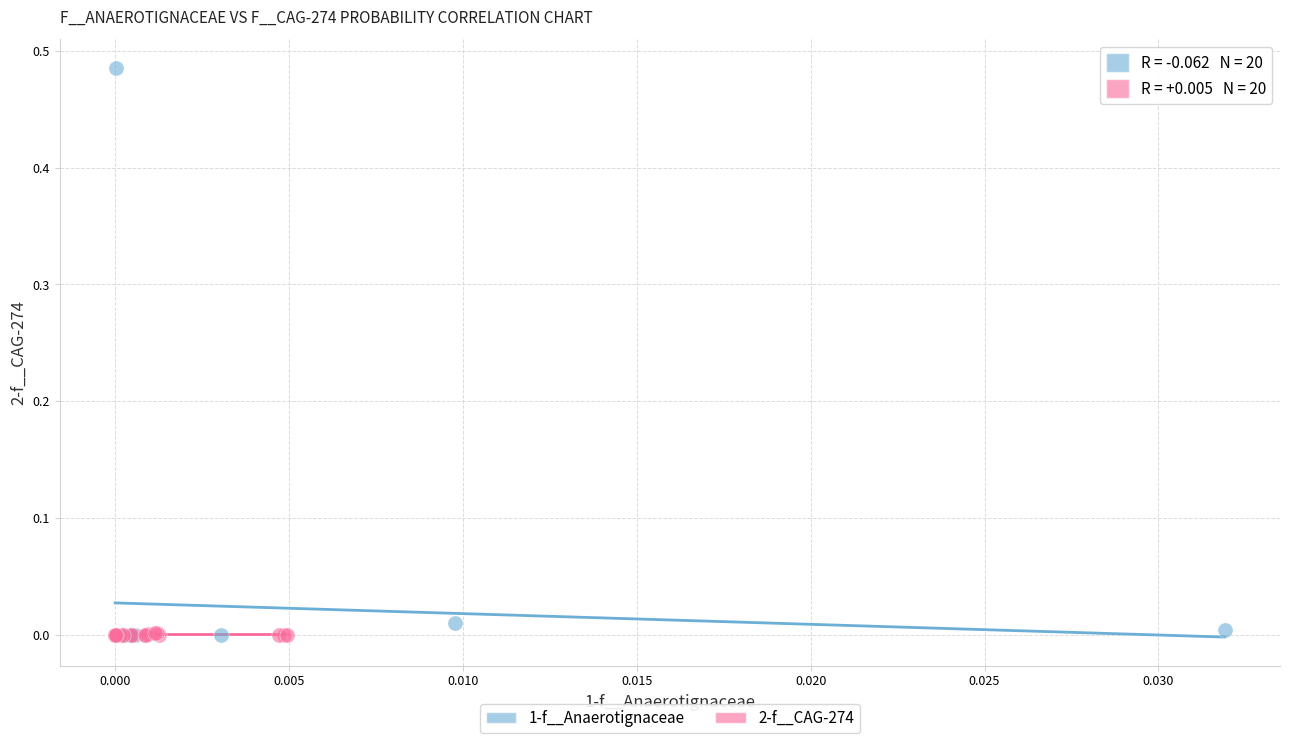

What are all the series names shown in the legend?

1-f__Anaerotignaceae, 2-f__CAG-274